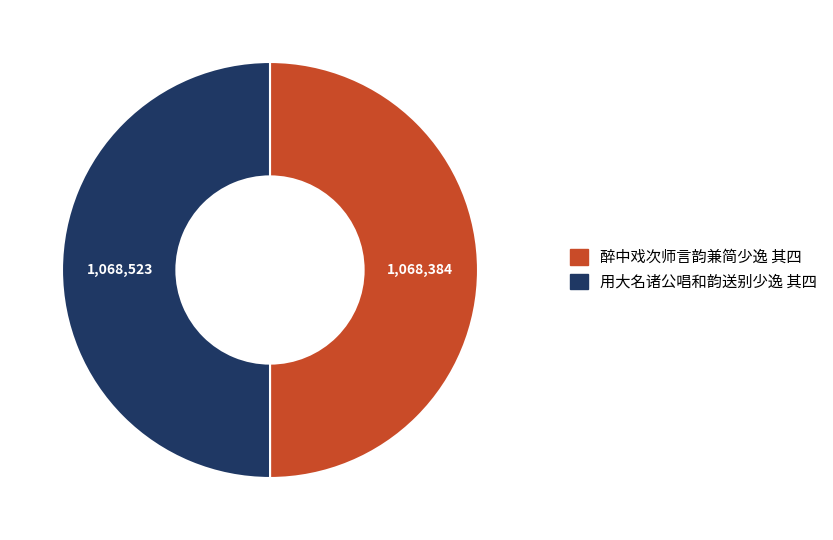

Is it true that 用大名诸公唱和韵送别少逸 其四 is 50% of the pie?

True